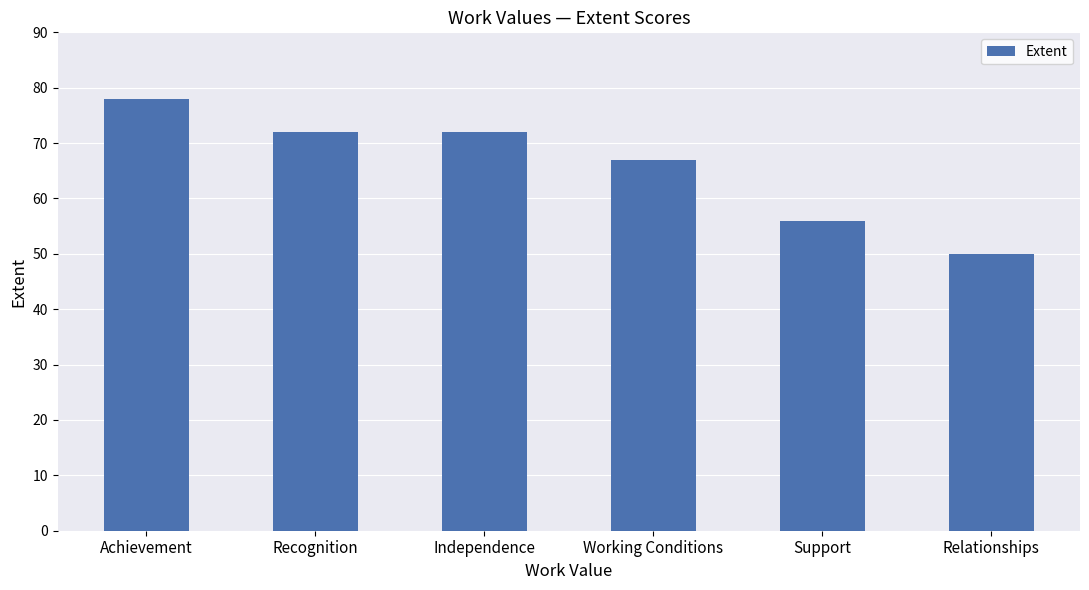

What is the average value?

66